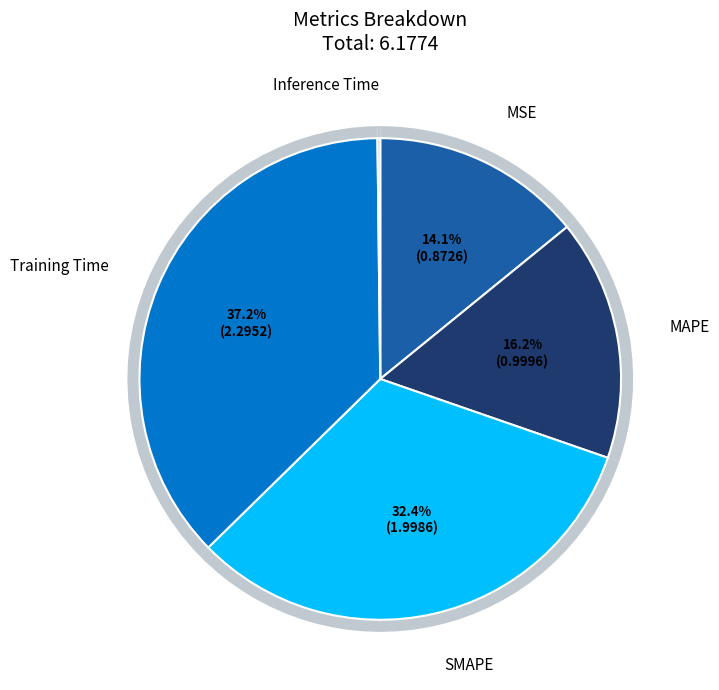

Does any single category account for the majority?

No